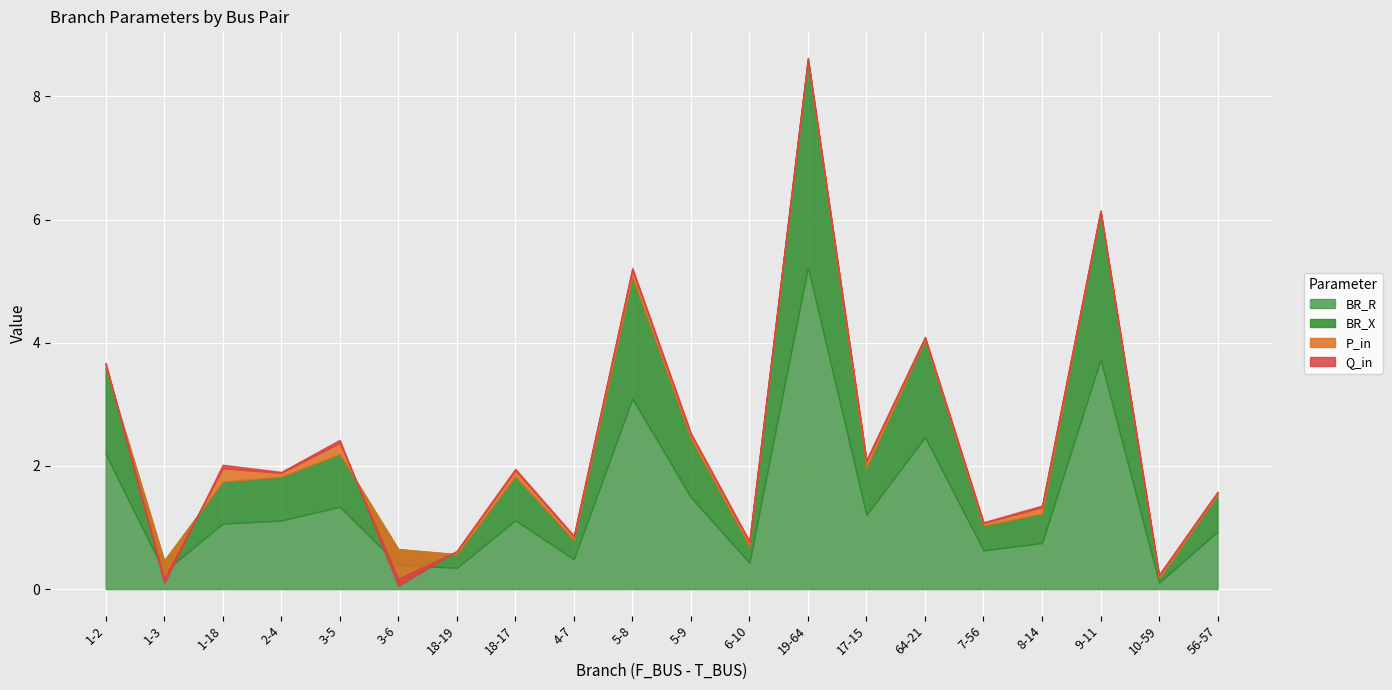

Which series changed the most between 1-2 and 10-59?

BR_R